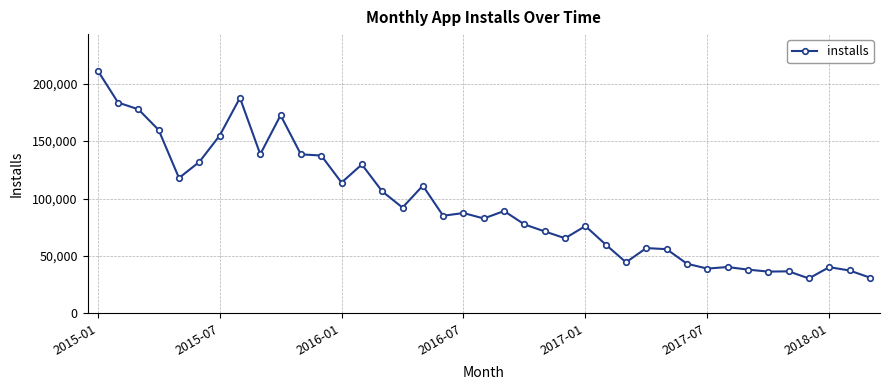

True or false: there are more than 0 points higher than both neighbors.

True